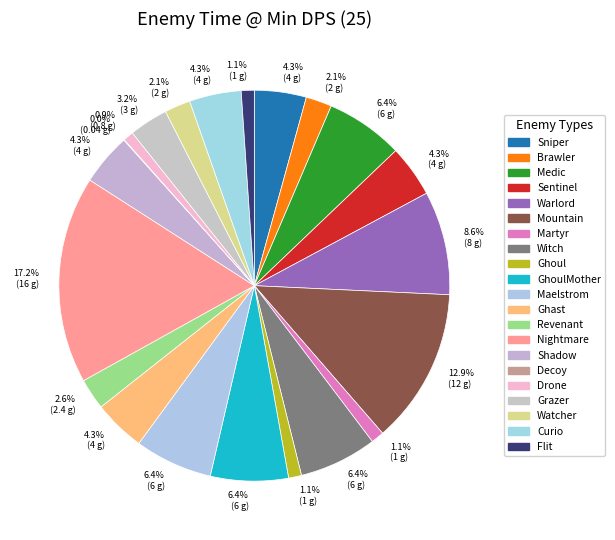

Is it true that GhoulMother is 6% of the pie?

True